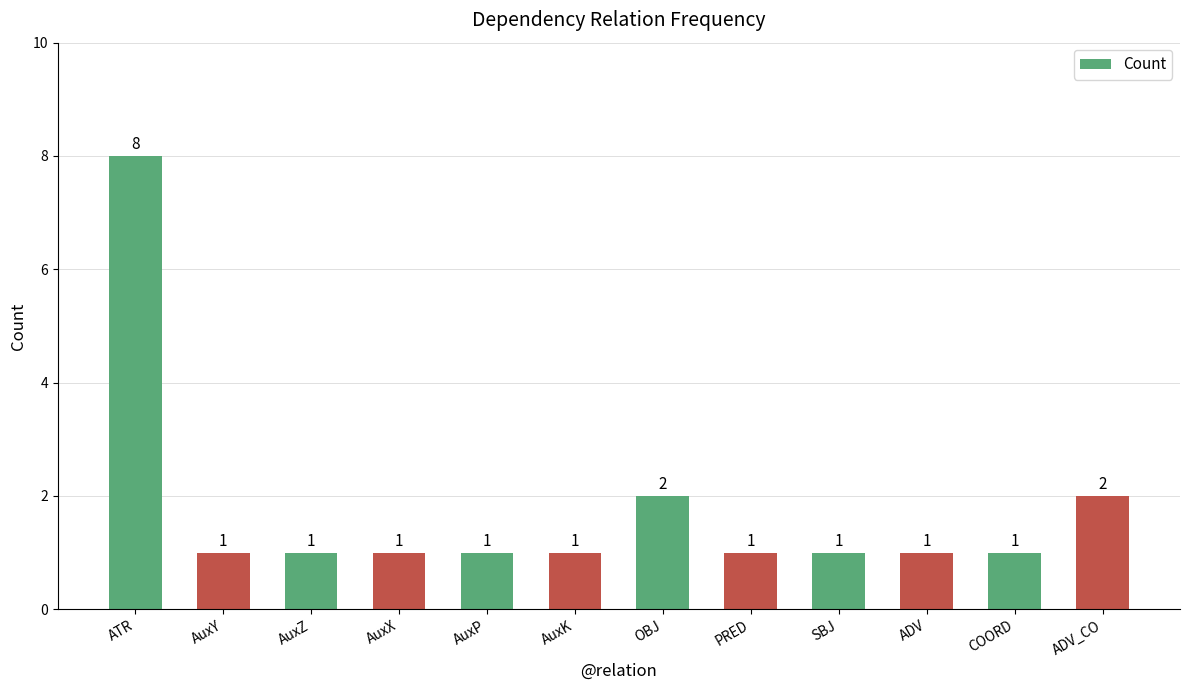

True or false: the data shows 1 at COORD.

True